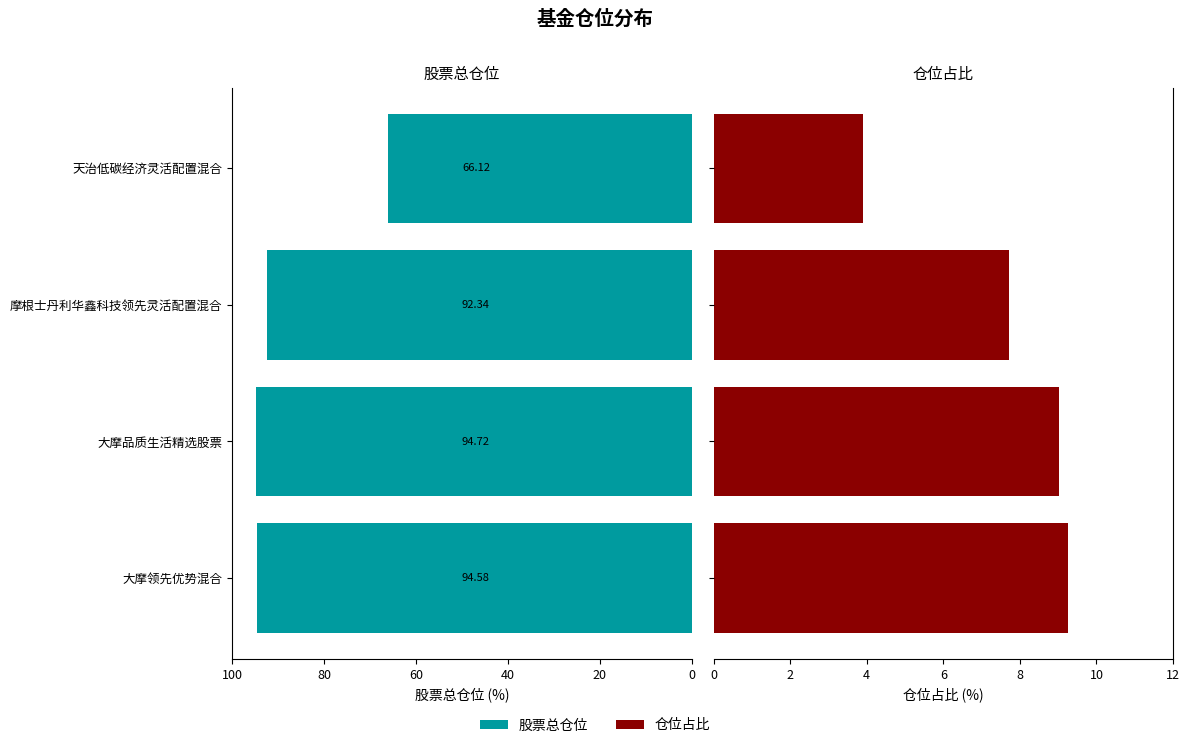

What are all the series names shown in the legend?

股票总仓位, 仓位占比